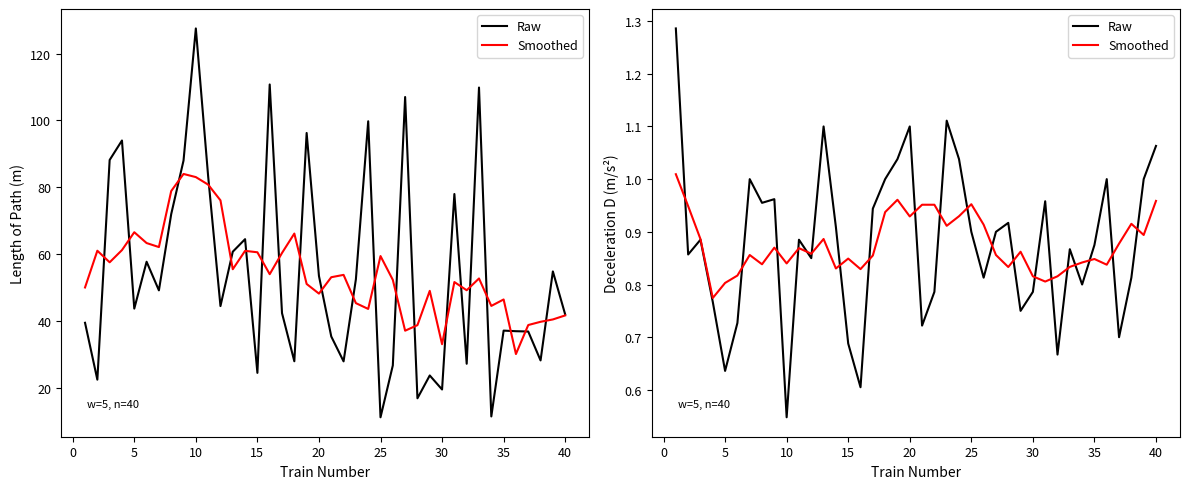

True or false: Raw and Smoothed cross at least once.

True